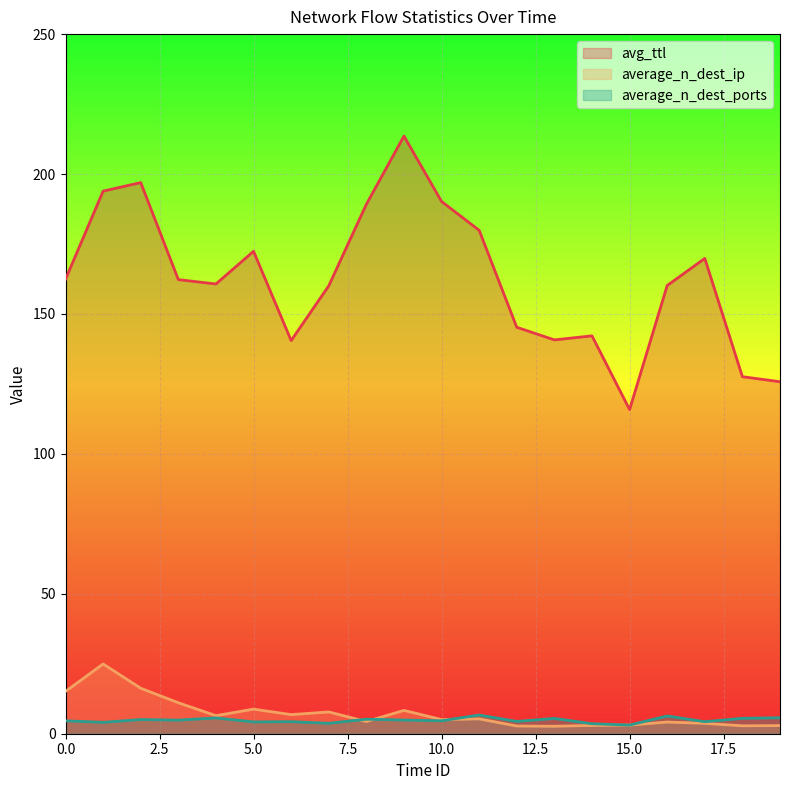

At how many categories does at least one series exceed 113?

20